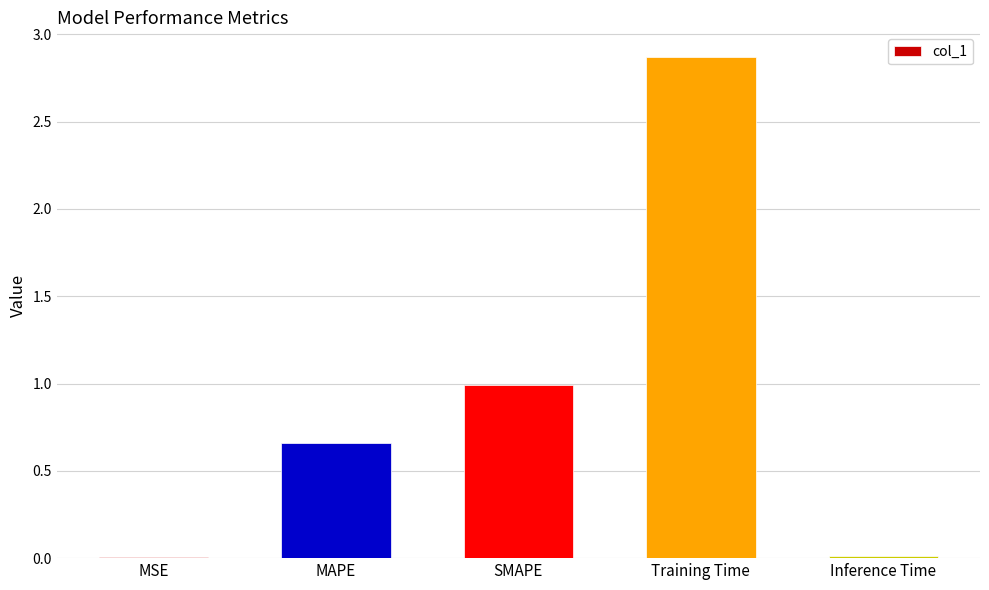

What is the sum of all values?

4.5